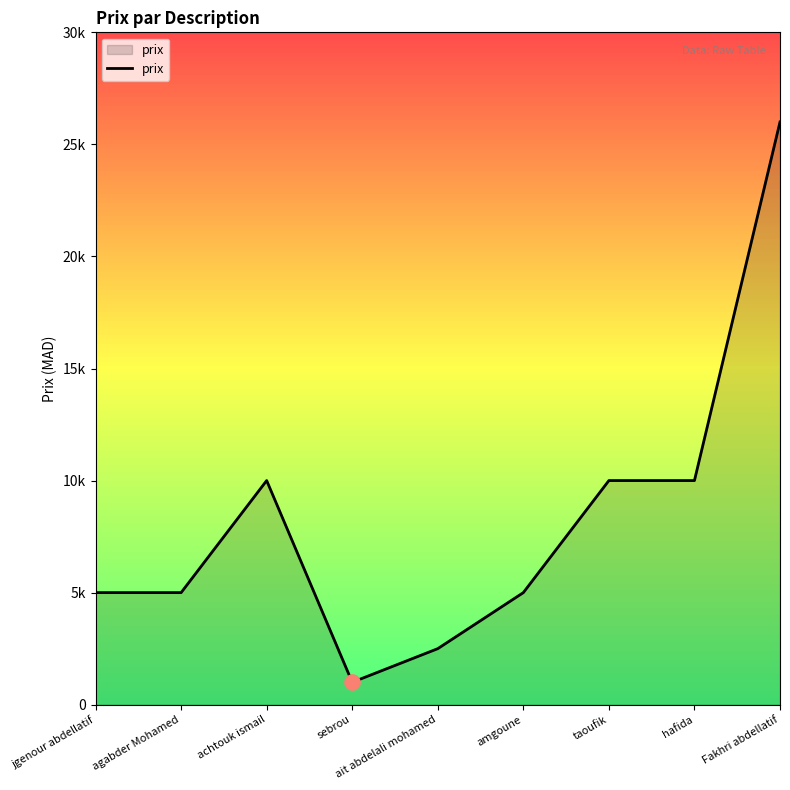

Which has a higher value, amgoune or achtouk ismail?

achtouk ismail